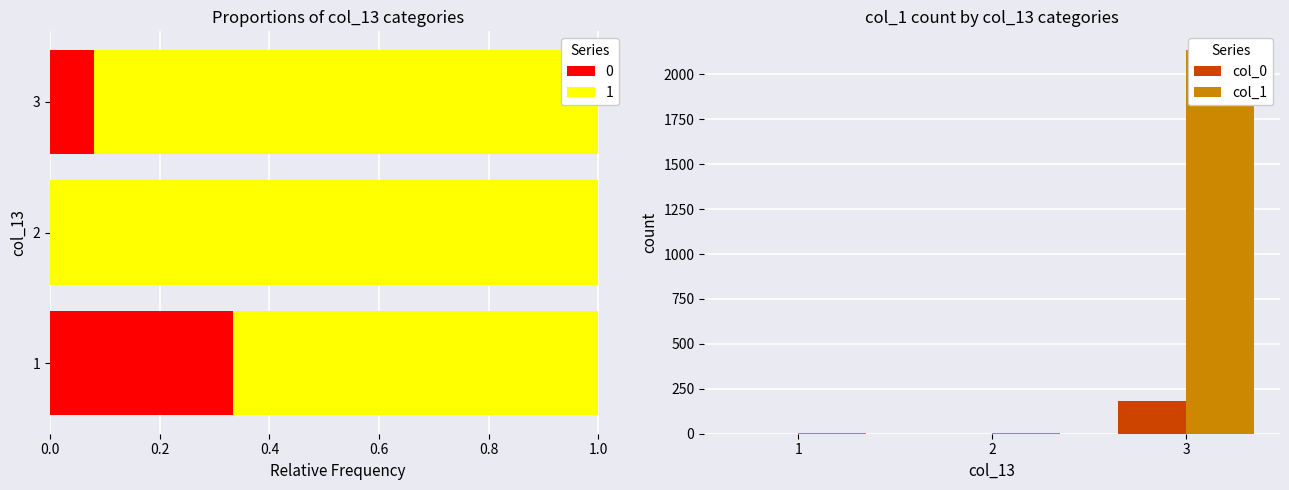

List the series in order of their overall mean, lowest first.

col_0, col_1